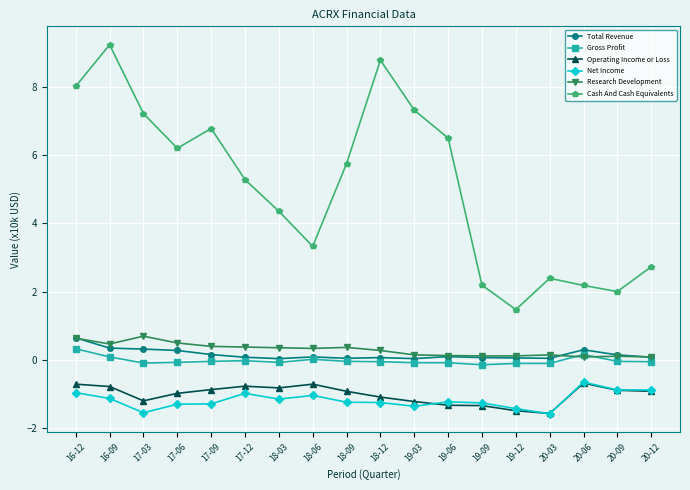

What is the label of the 12th point from the right?

18-03